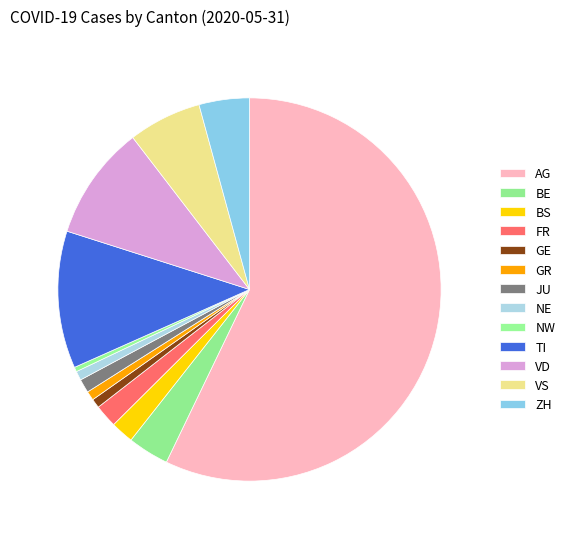

Rank the categories by value from highest to lowest.

AG, TI, VD, VS, ZH, BE, BS, FR, JU, GE, GR, NE, NW